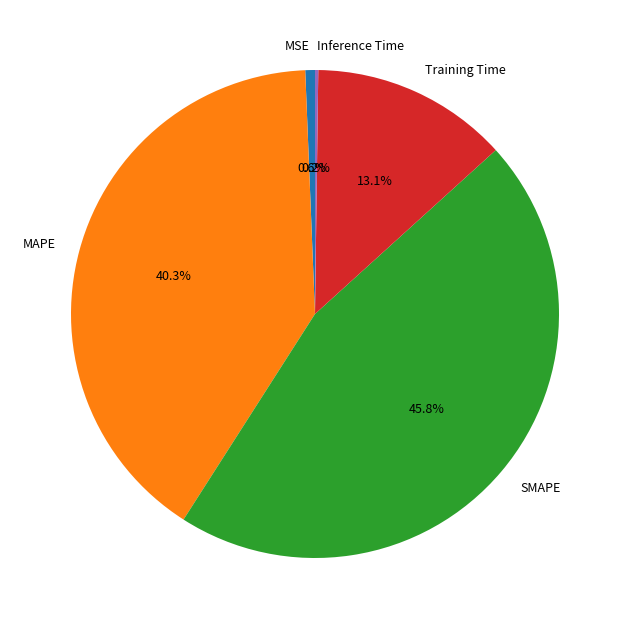

What is the total percentage of SMAPE and MSE?

46.4%